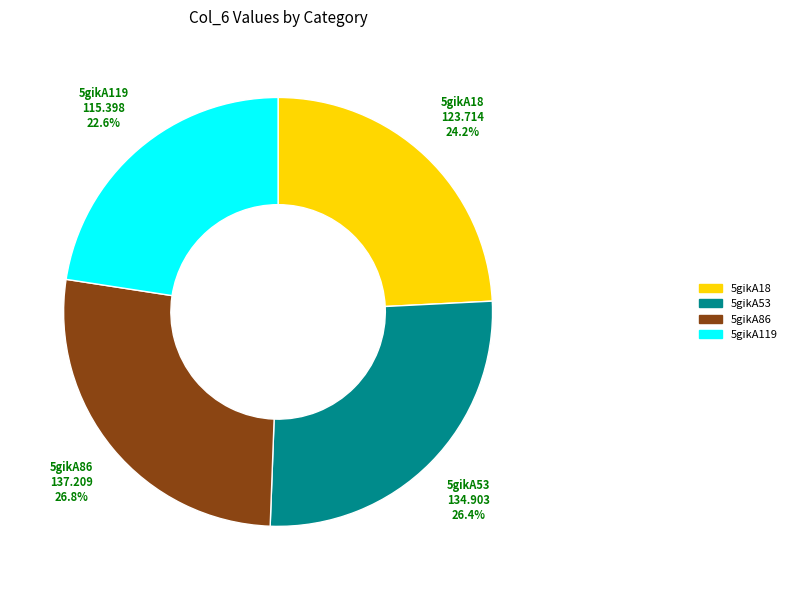

Approximately how many times larger is the value at 5gikA53 compared to 5gikA119?

1.2